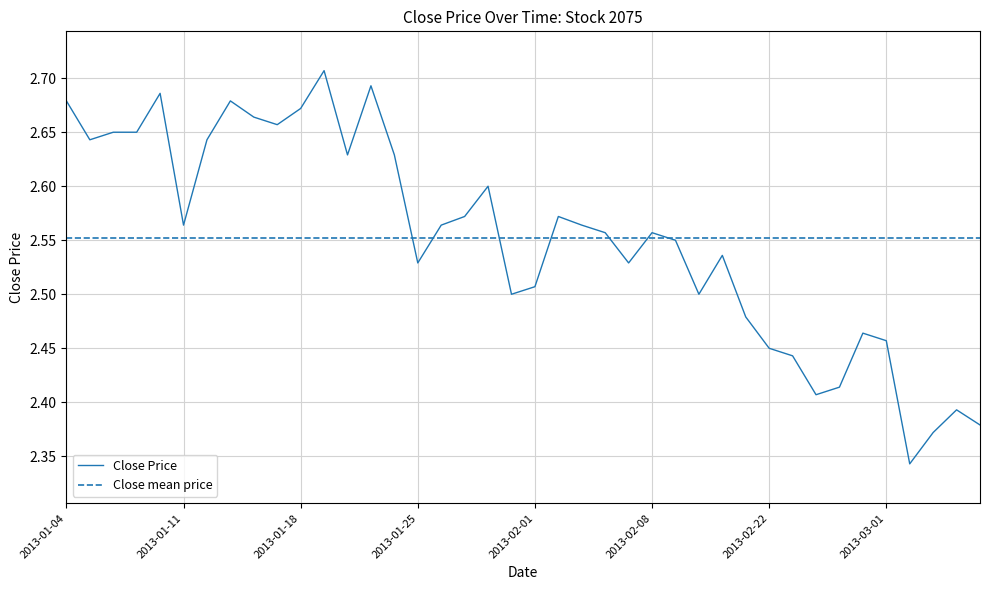

List the labels in order of value, largest first.

2013-01-21, 2013-01-23, 2013-01-10, 2013-01-04, 2013-01-15, 2013-01-18, 2013-01-16, 2013-01-17, 2013-01-08, 2013-01-09, 2013-01-07, 2013-01-14, 2013-01-22, 2013-01-24, 2013-01-30, 2013-01-29, 2013-02-04, 2013-01-11, 2013-01-28, 2013-02-05, 2013-02-06, 2013-02-08, 2013-02-18, 2013-02-20, 2013-01-25, 2013-02-07, 2013-02-01, 2013-01-31, 2013-02-19, 2013-02-21, 2013-02-28, 2013-03-01, 2013-02-22, 2013-02-25, 2013-02-27, 2013-02-26, 2013-03-06, 2013-03-07, 2013-03-05, 2013-03-04